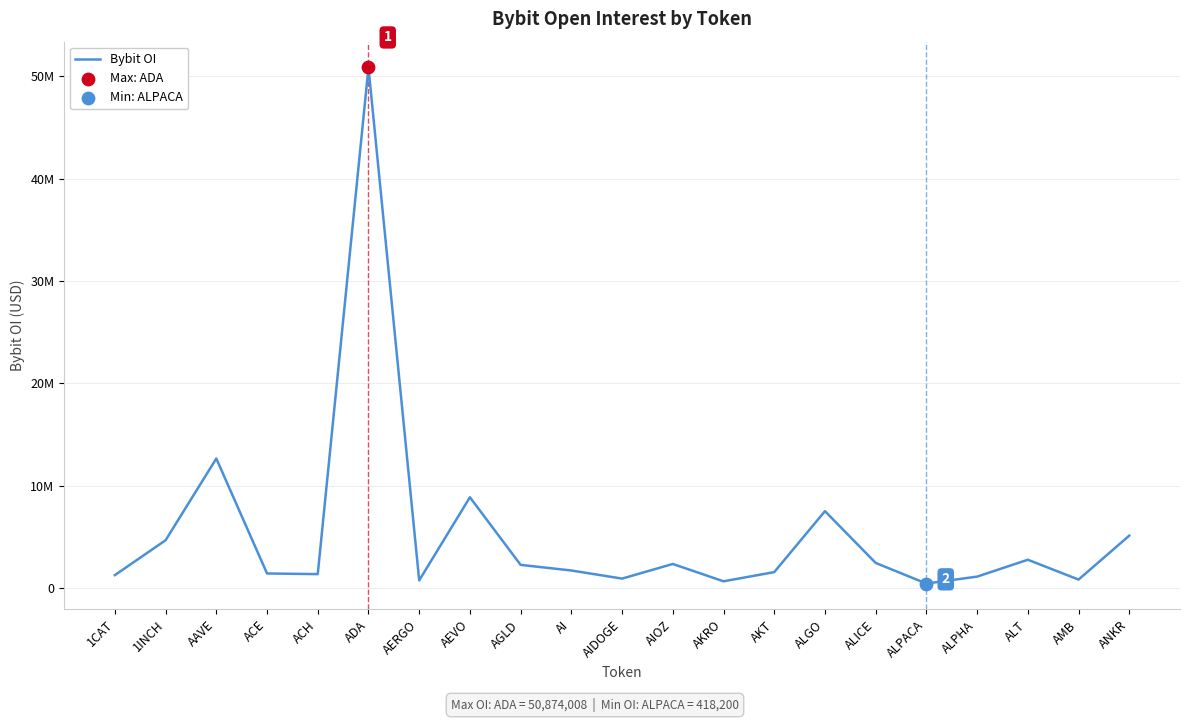

What is the change in value from 1CAT to AMB?

-435442